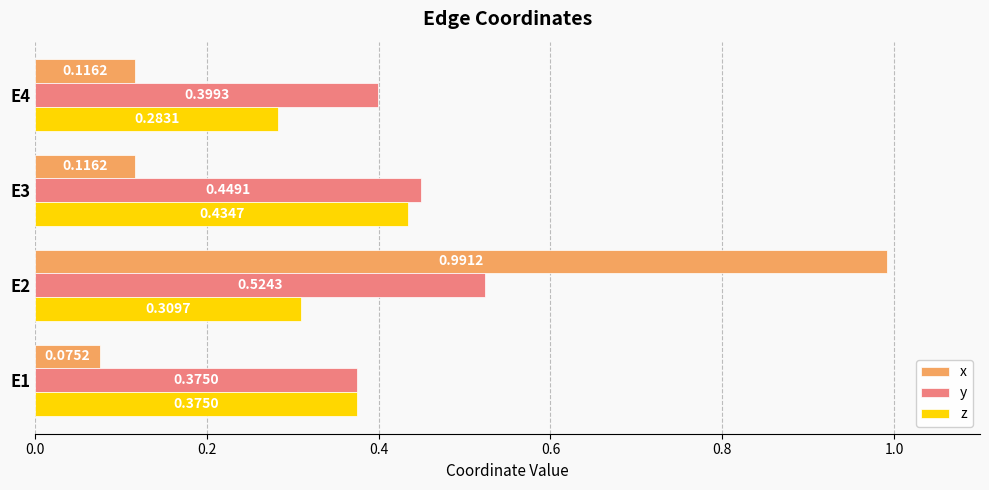

Where is z nearest to the value 0?

E4